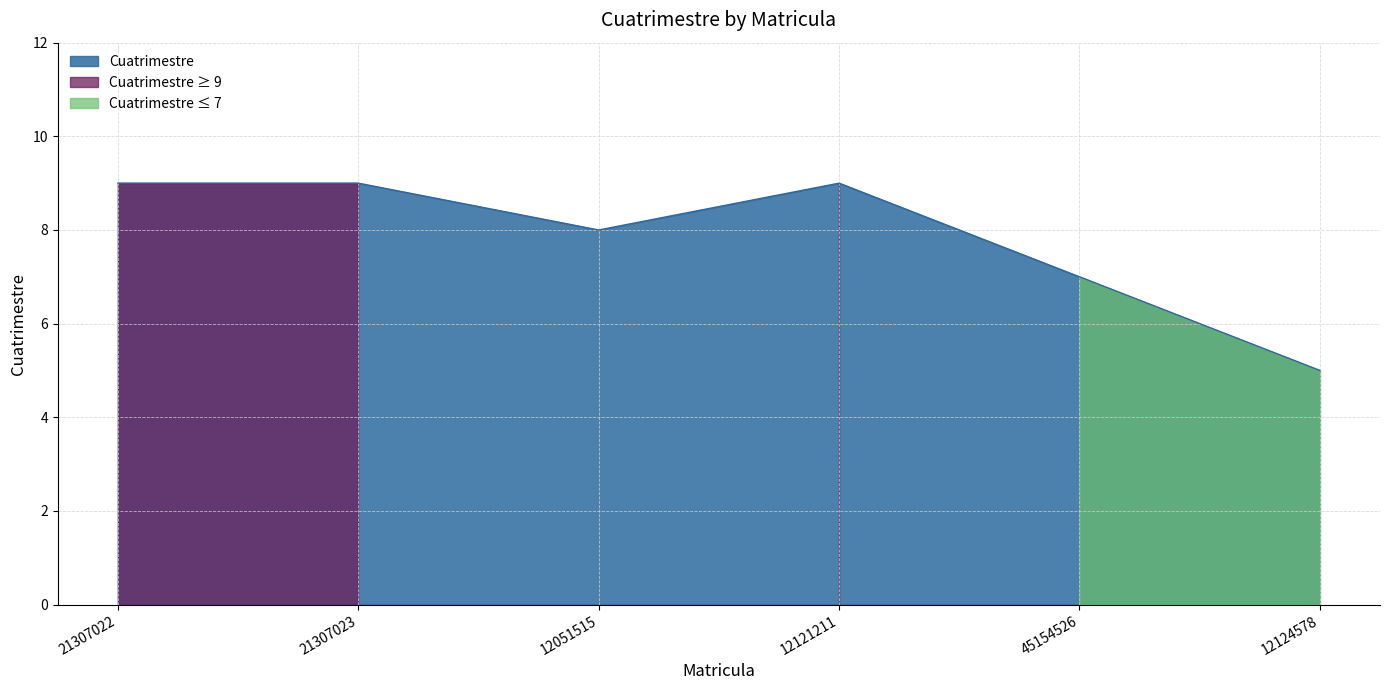

What is the value of the 2nd point from the left?

9